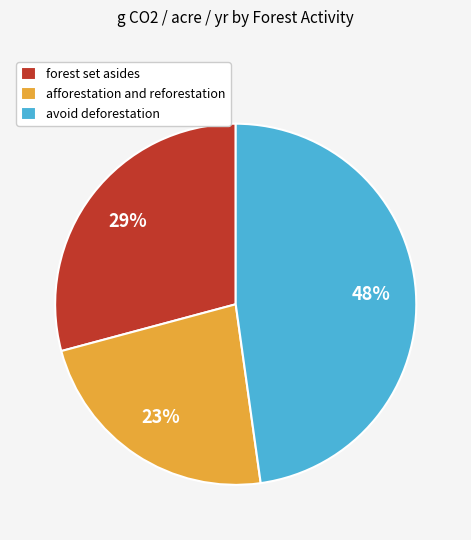

Is it true that avoid deforestation is 48% of the pie?

True